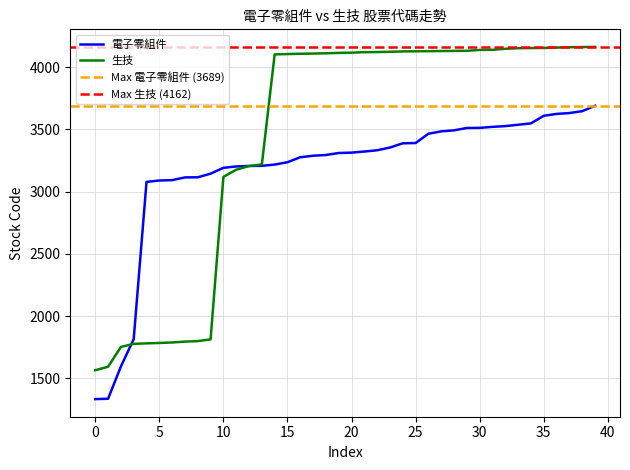

Which series ends up on top after the final intersection of 電子零組件 and 生技?

生技